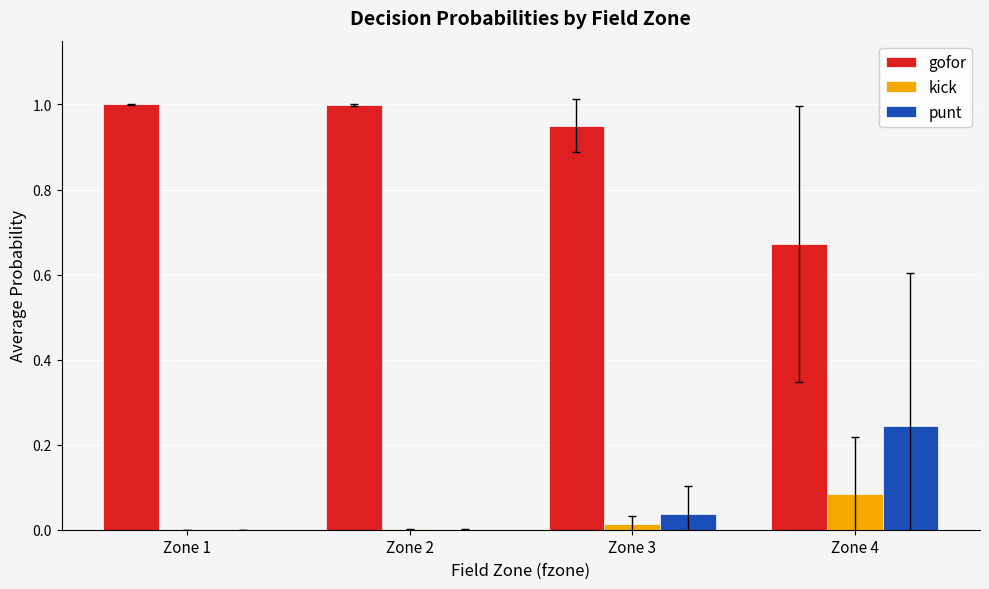

The punt series shows 0.0 at Zone 1. True or false?

True